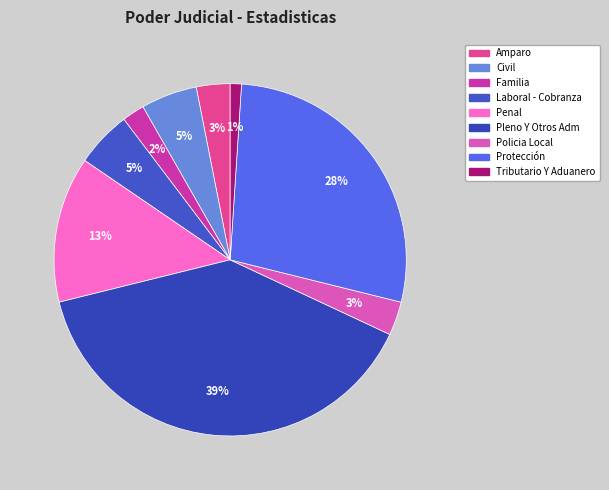

How many segments does this pie chart have?

9